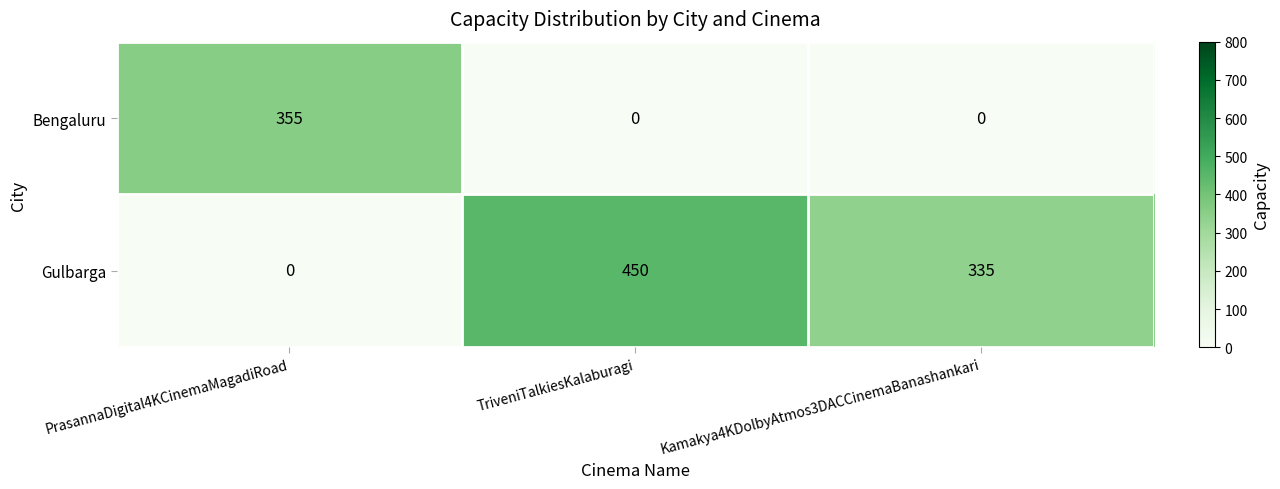

Reading left to right, extract all data points from this chart.

Bengaluru: PrasannaDigital4KCinemaMagadiRoad=355	TriveniTalkiesKalaburagi=0	Kamakya4KDolbyAtmos3DACCinemaBanashankari=0
Gulbarga: PrasannaDigital4KCinemaMagadiRoad=0	TriveniTalkiesKalaburagi=450	Kamakya4KDolbyAtmos3DACCinemaBanashankari=335